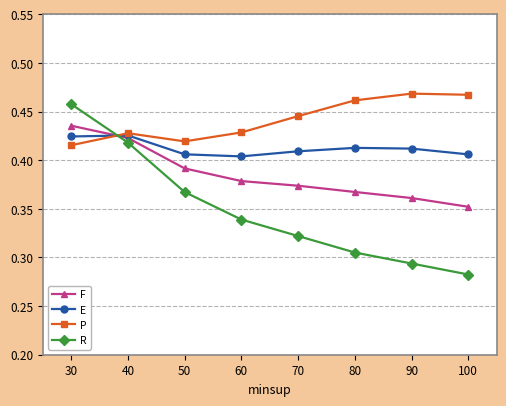

At which category is the sum across all series the highest?

30